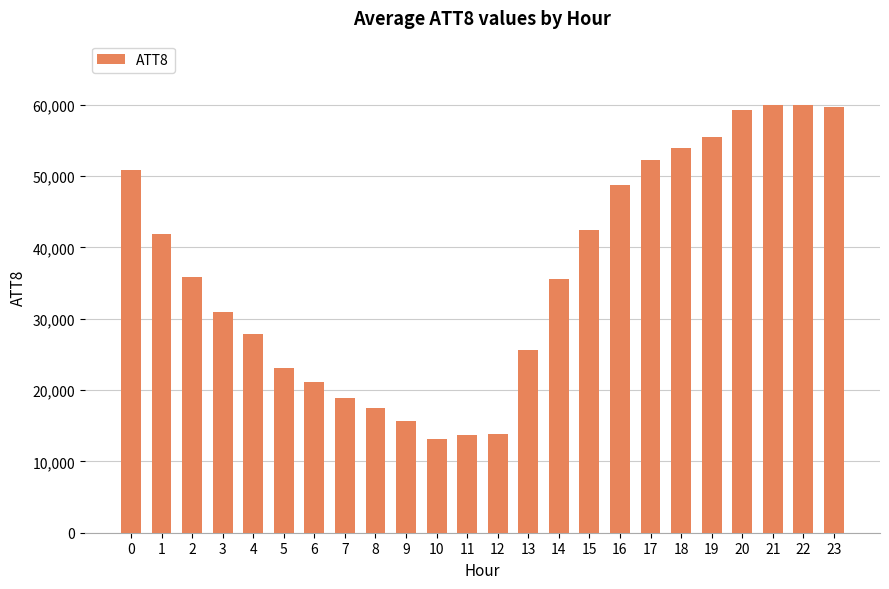

What is the change in value from 13 to 14?

+10000